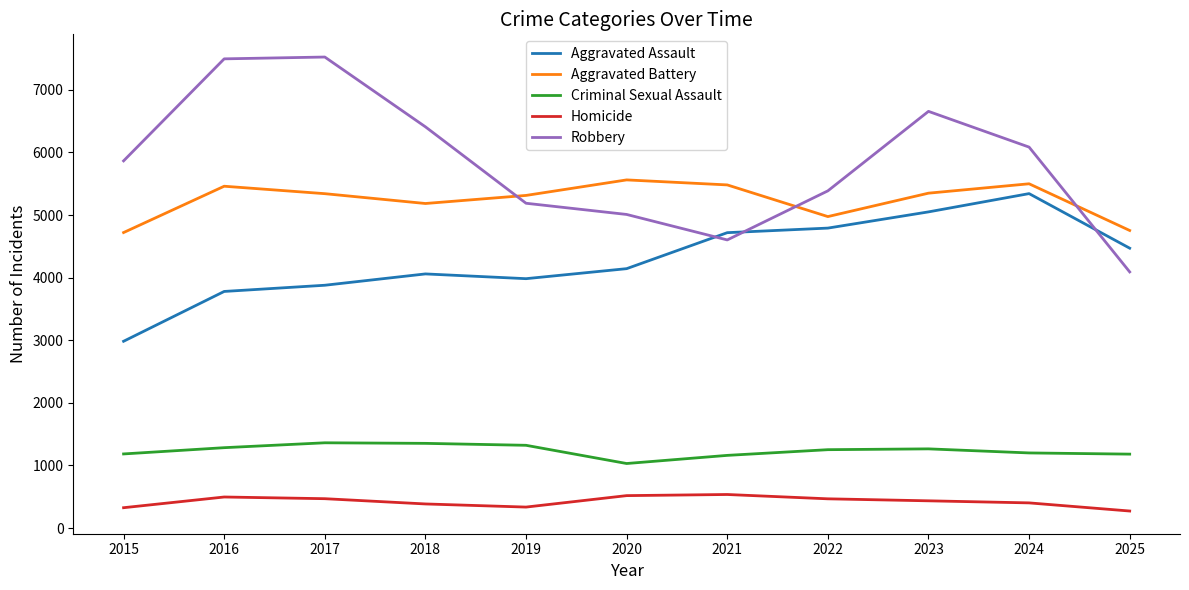

What is the difference between the Aggravated Battery values at 2018 and 2025?

431